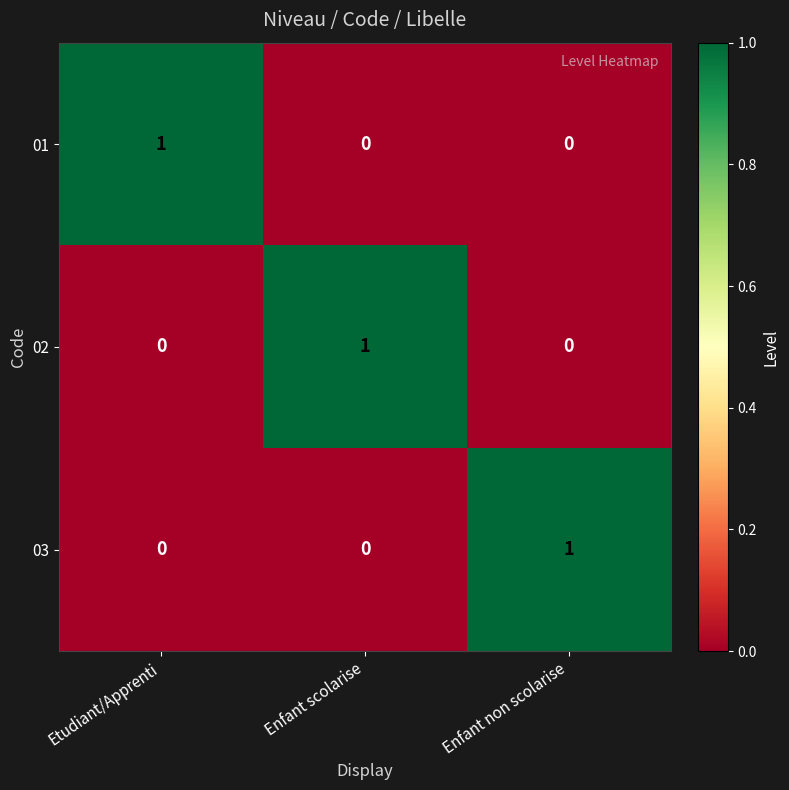

Which category has the highest value in the 01 series?

Etudiant/Apprenti